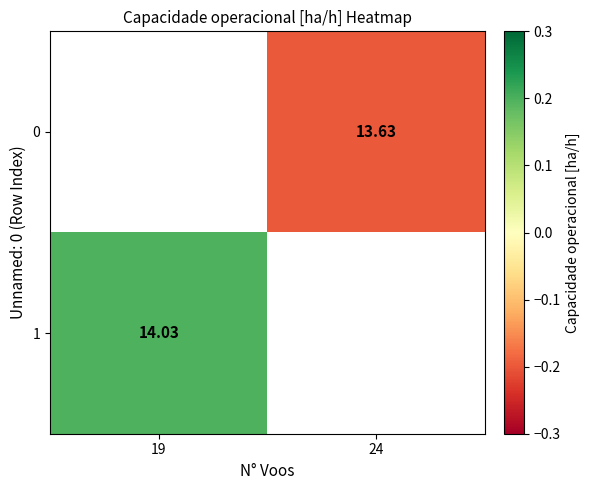

Which label corresponds to the smallest value in the chart?

24